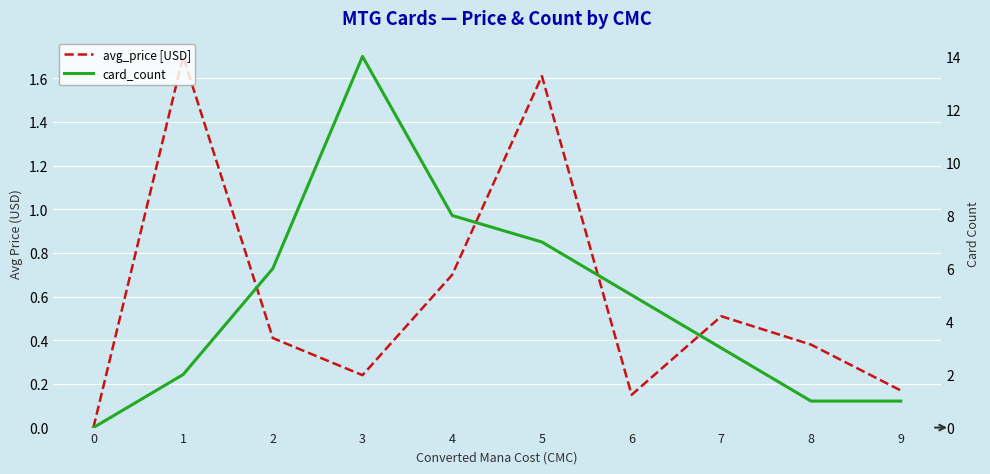

Between 9 and 6, which is larger?

9